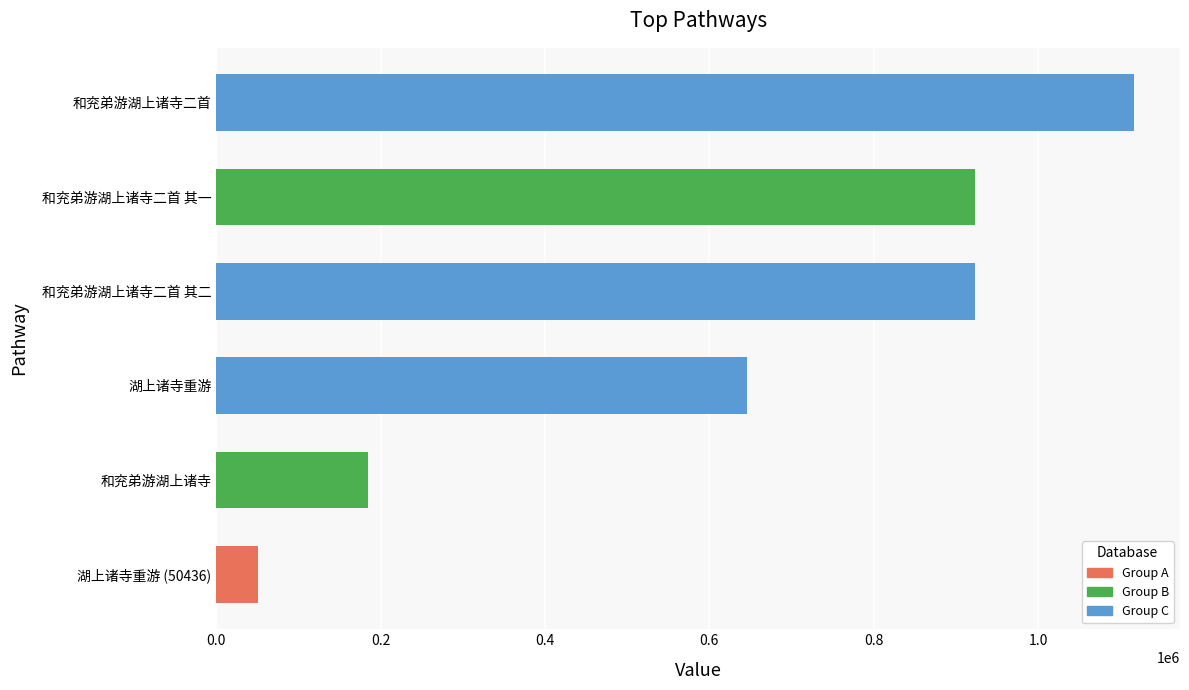

At which label is the value closest to 583665?

湖上诸寺重游